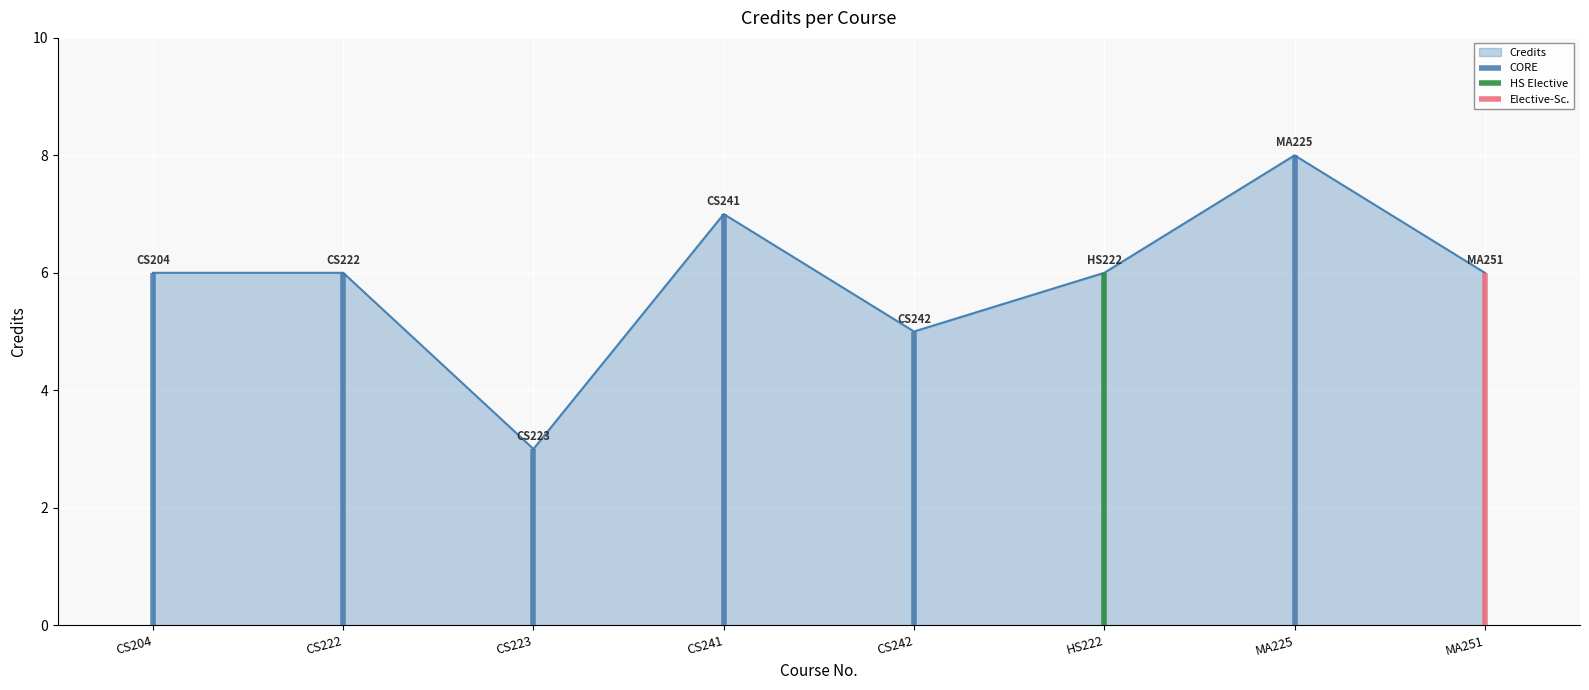

List the labels in order of value, smallest first.

CS223, CS242, CS204, CS222, HS222, MA251, CS241, MA225